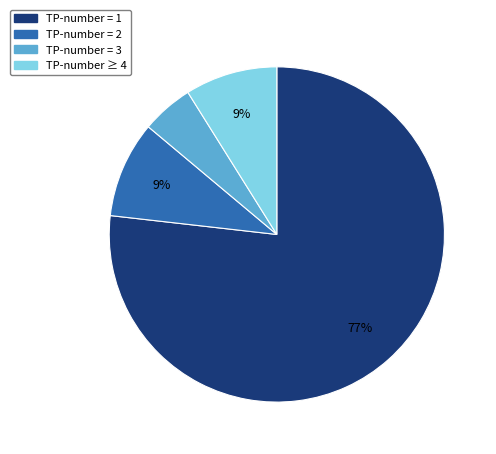

To the nearest percent, what is the difference between the largest and smallest slice percentages?

72%